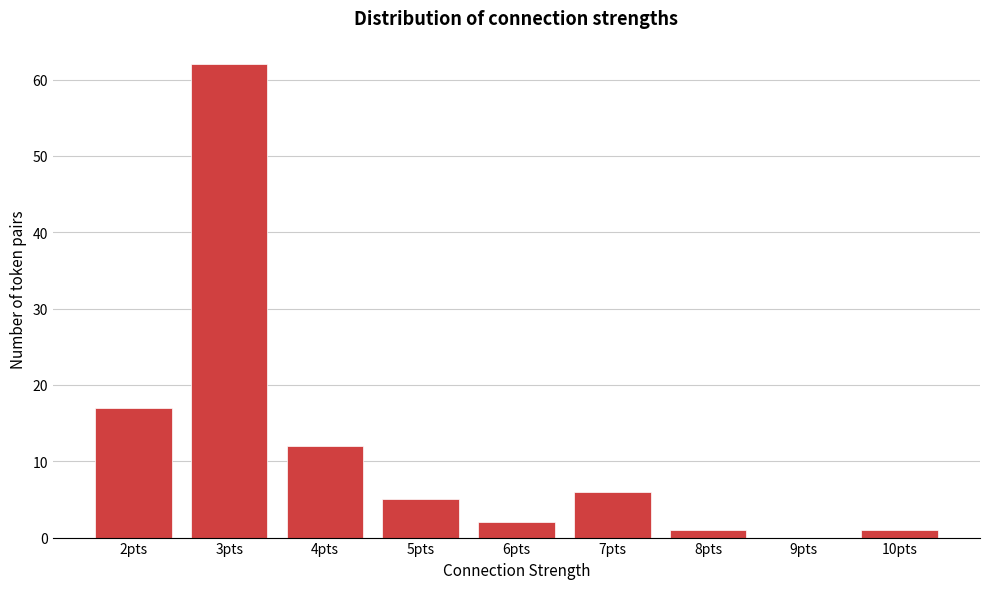

How tall is the bar that spans 5.5 to 6.5 on the x-axis? The values are not printed on the chart, so give them approximately, as read against the axis.

2